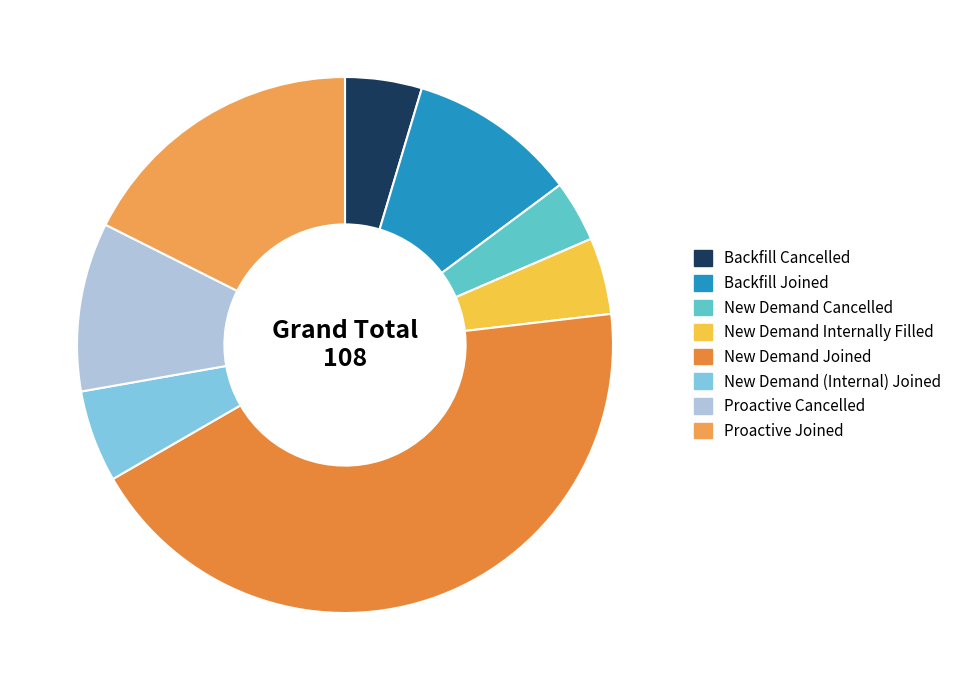

Rank the categories by value from lowest to highest.

New Demand Cancelled, Backfill Cancelled, New Demand Internally Filled, New Demand (Internal) Joined, Backfill Joined, Proactive Cancelled, Proactive Joined, New Demand Joined